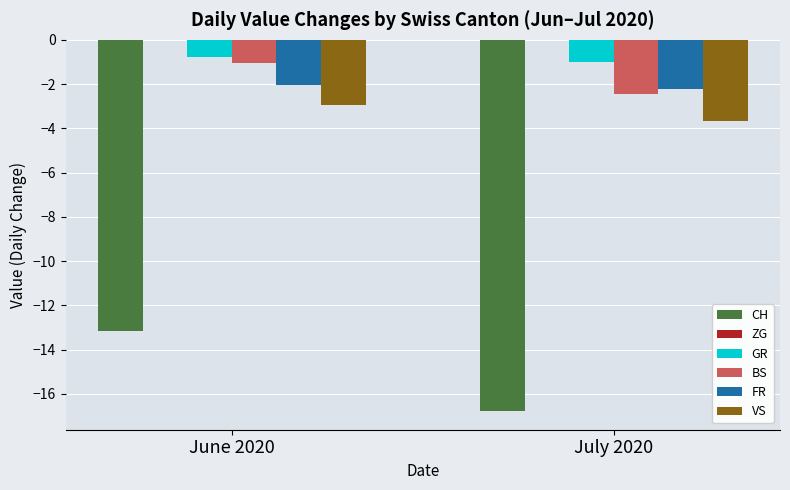

What is the label of the 1st bar from the right?

July 2020